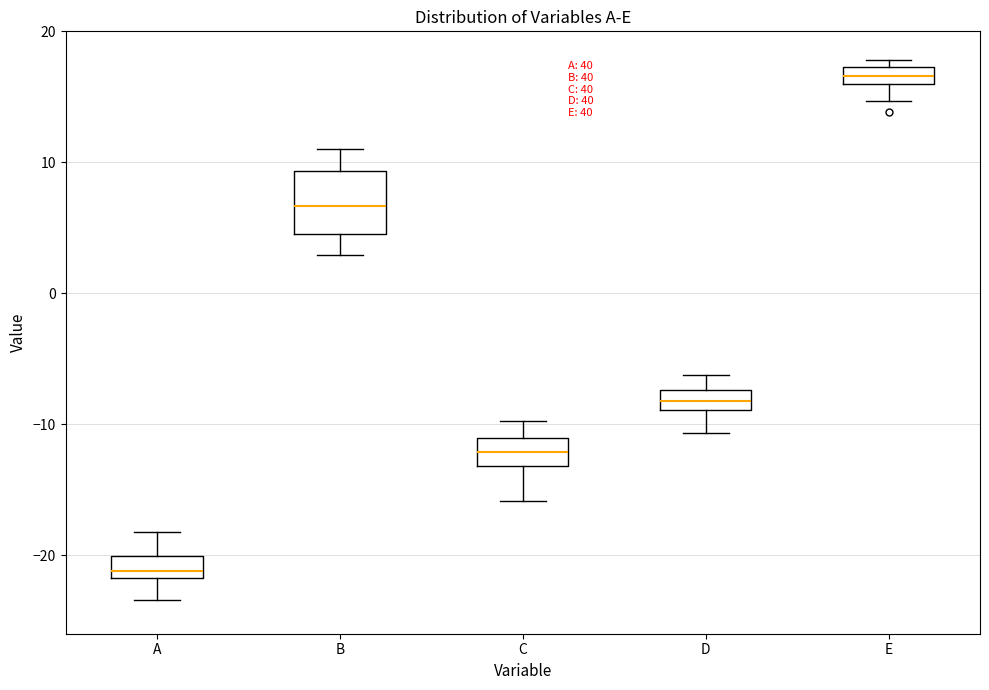

Where does the median line of the box for A sit on the y-axis? The values are not printed on the chart, so give them approximately, as read against the axis.

-21